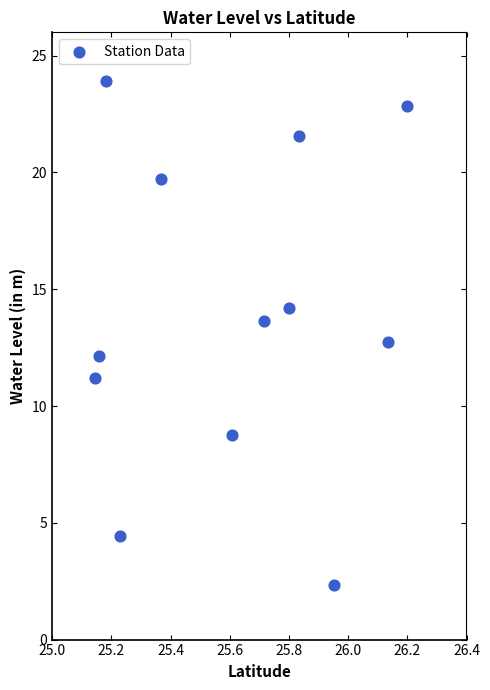

What is the average Y value?

14.0